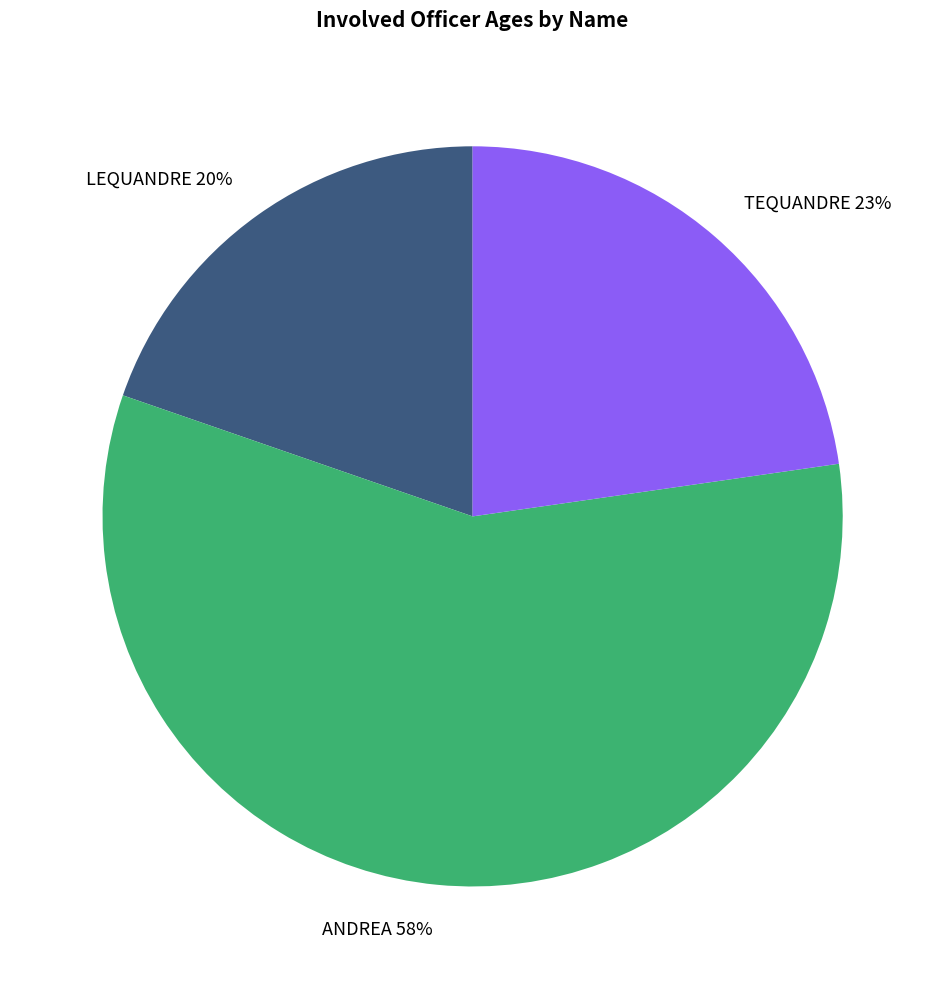

To the nearest percent, what is the difference between the ANDREA and TEQUANDRE slice percentages?

35%